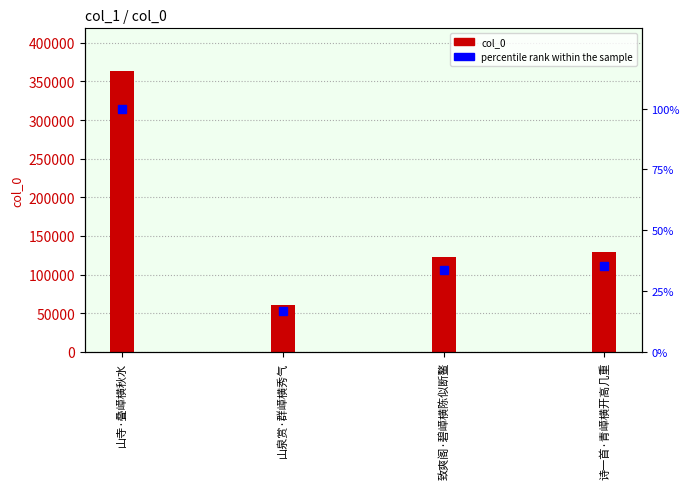

At 山泉赏·群嶂横秀气, list the series in order from smallest to largest.

percentile rank within the sample, col_0